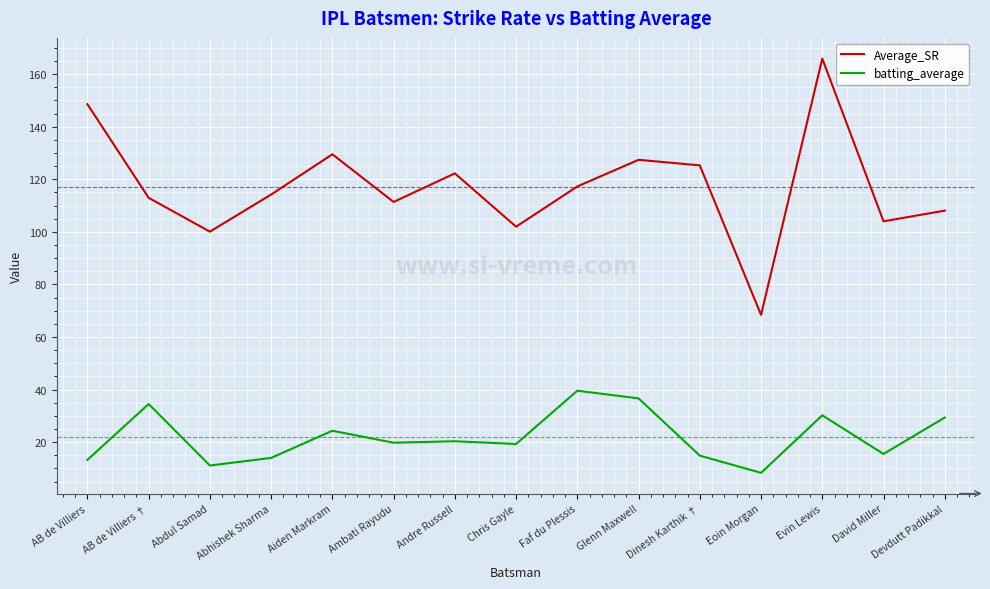

What is the approximate value of batting_average at Faf du Plessis?

39.6